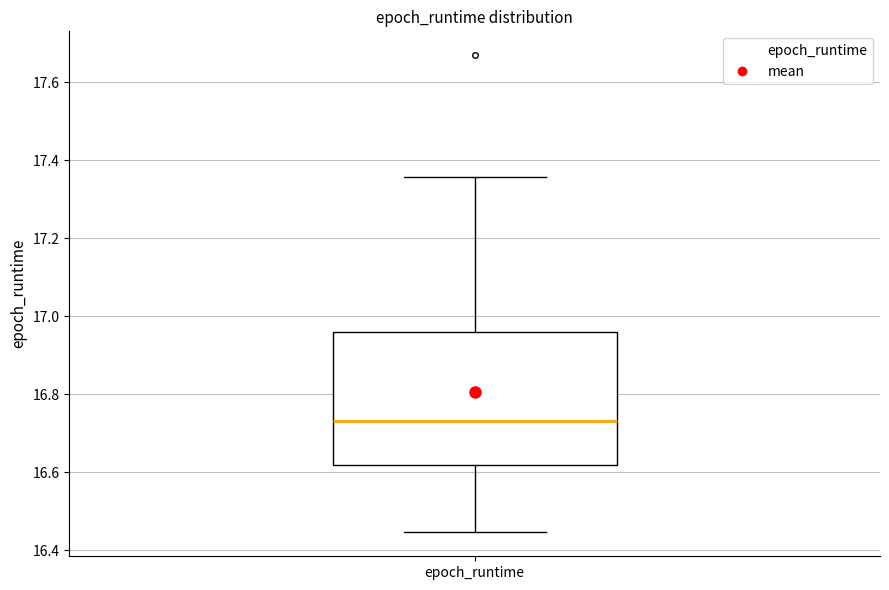

Read this box plot against the y-axis: the position of the median line, the range covered by the box, and the ends of both whiskers. The values are not printed on the chart, so give them approximately, as read against the axis.

median 16.74, box 16.62 to 16.96, whiskers 16.44 to 17.36